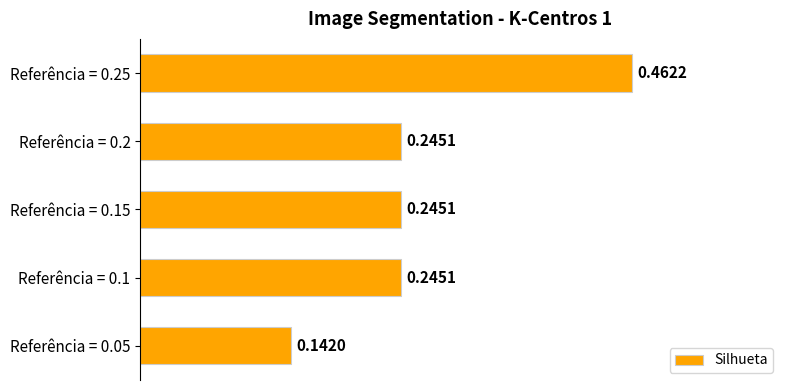

How many bars are there in total?

5